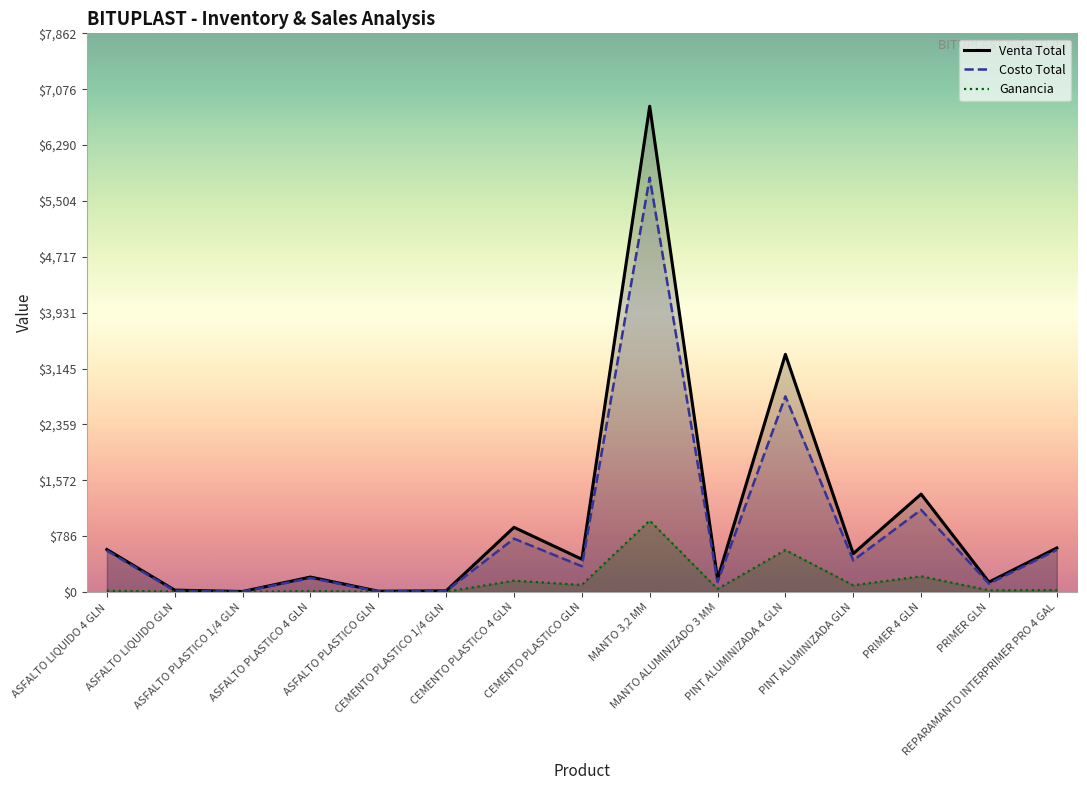

What is the sum of the Ganancia values at ASFALTO PLASTICO 4 GLN and ASFALTO LIQUIDO GLN?

21.6